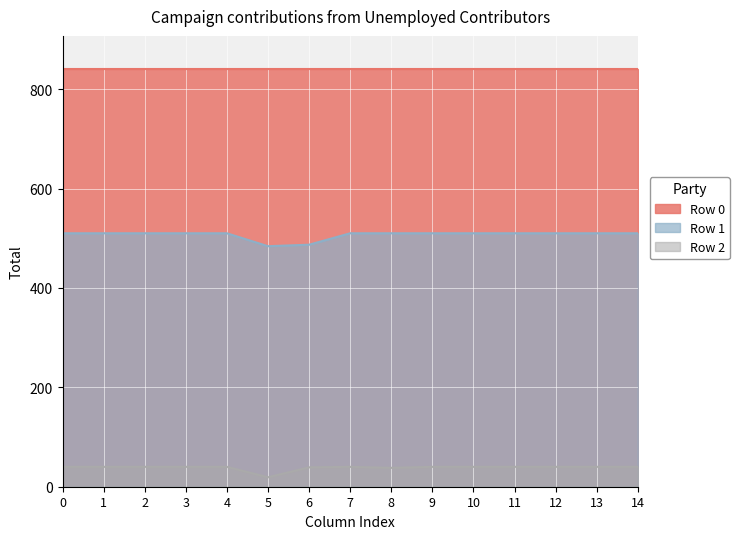

What is the lowest value of the Row 1 series?

484